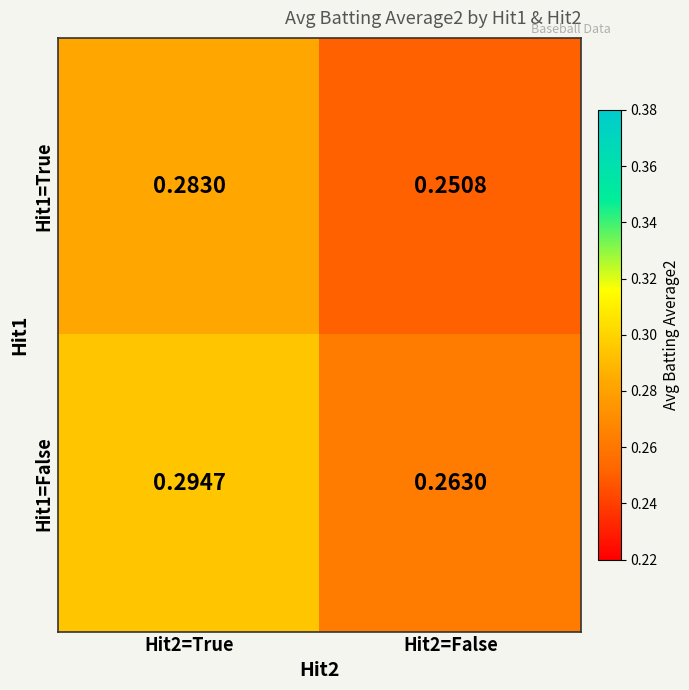

Which series has the largest total across all categories?

Hit1=False